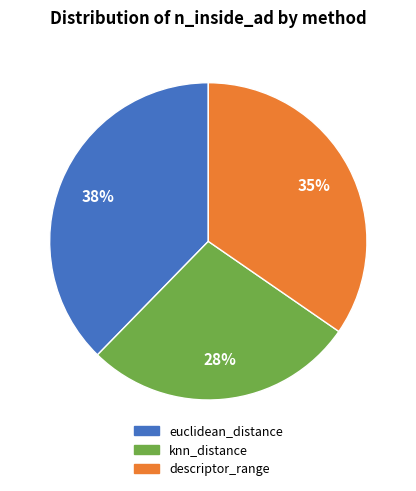

Approximately how many times larger is the value at knn_distance compared to euclidean_distance?

0.7